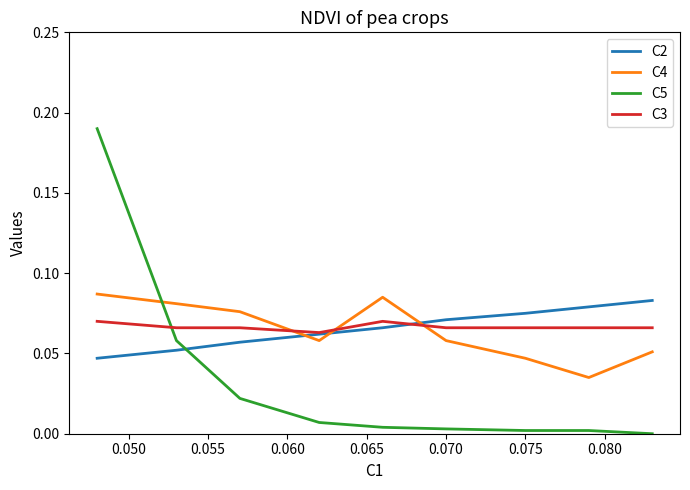

Rank the series by their maximum value, from highest to lowest.

C5, C4, C2, C3